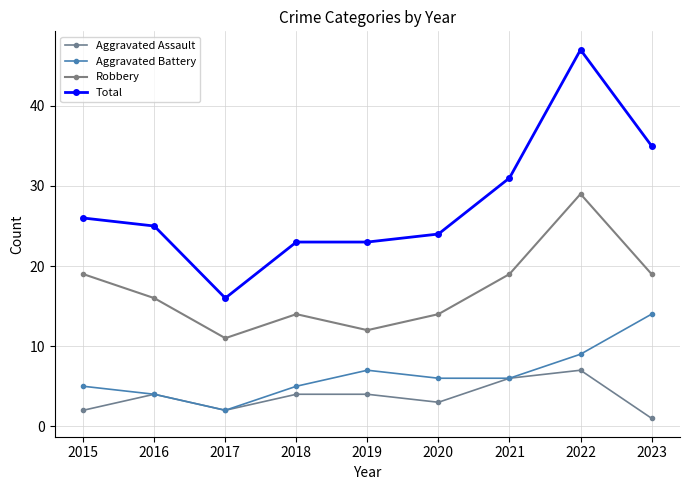

Which series has the widest spread of values?

Total